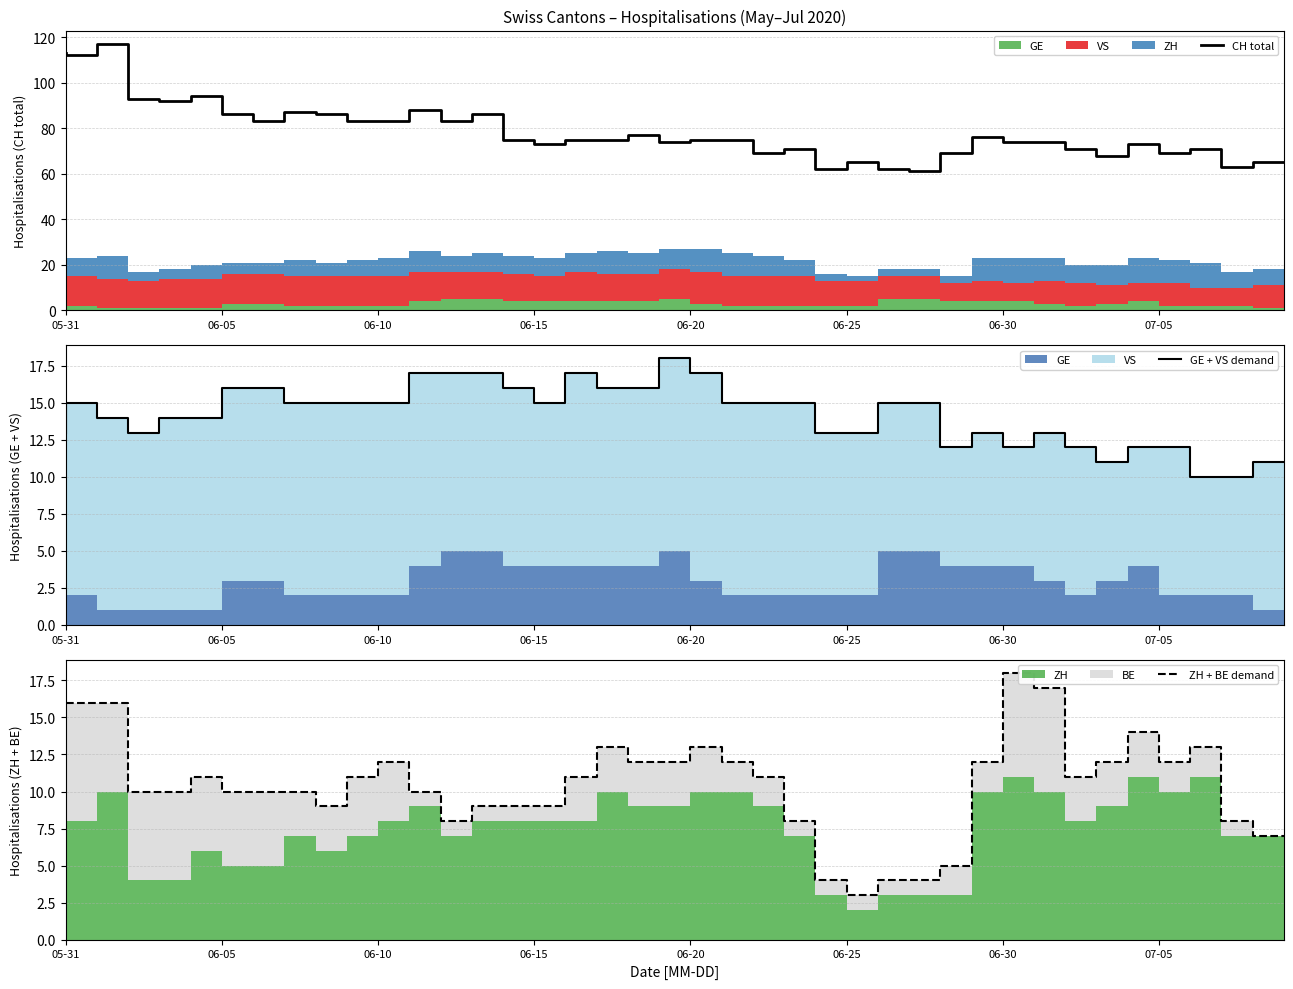

What is the minimum value for CH total?

61